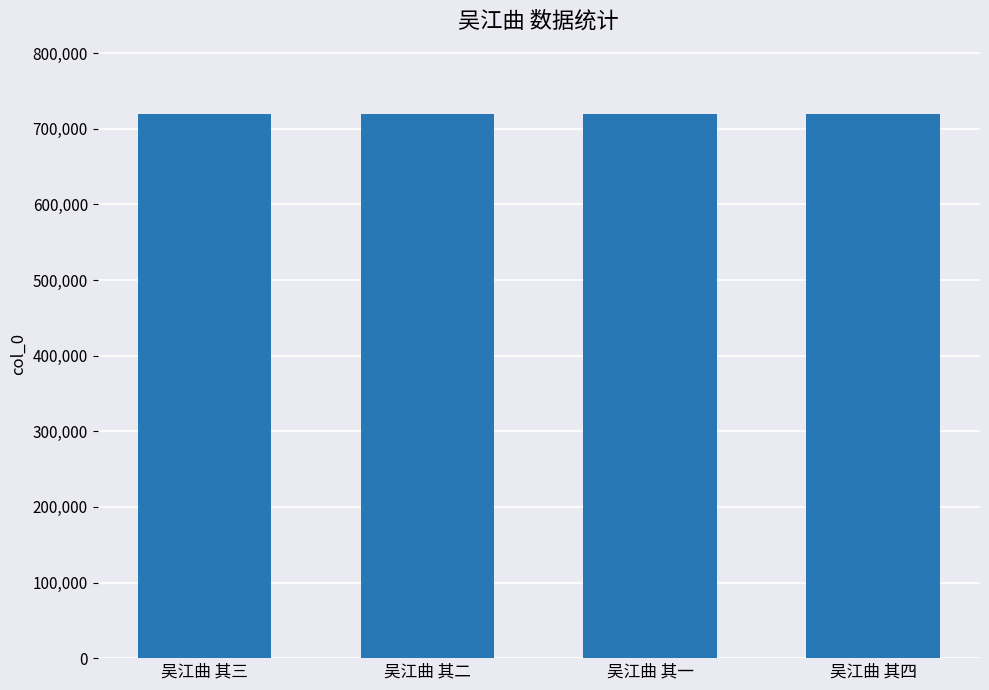

The chart shows a value of 485172 at 吴江曲 其一. True or false?

False